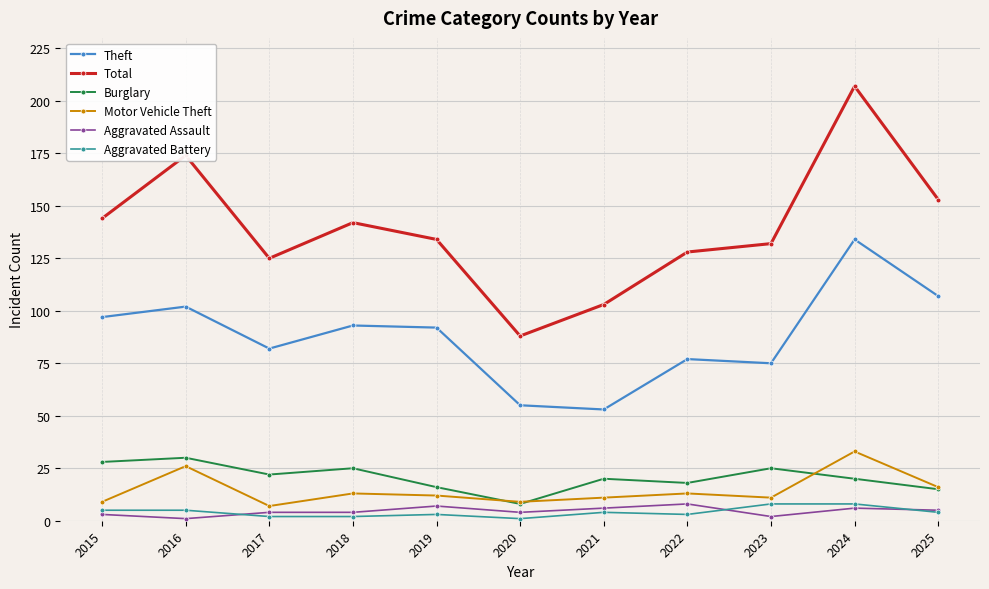

The value of Theft at 2024 is 134. True or false?

True